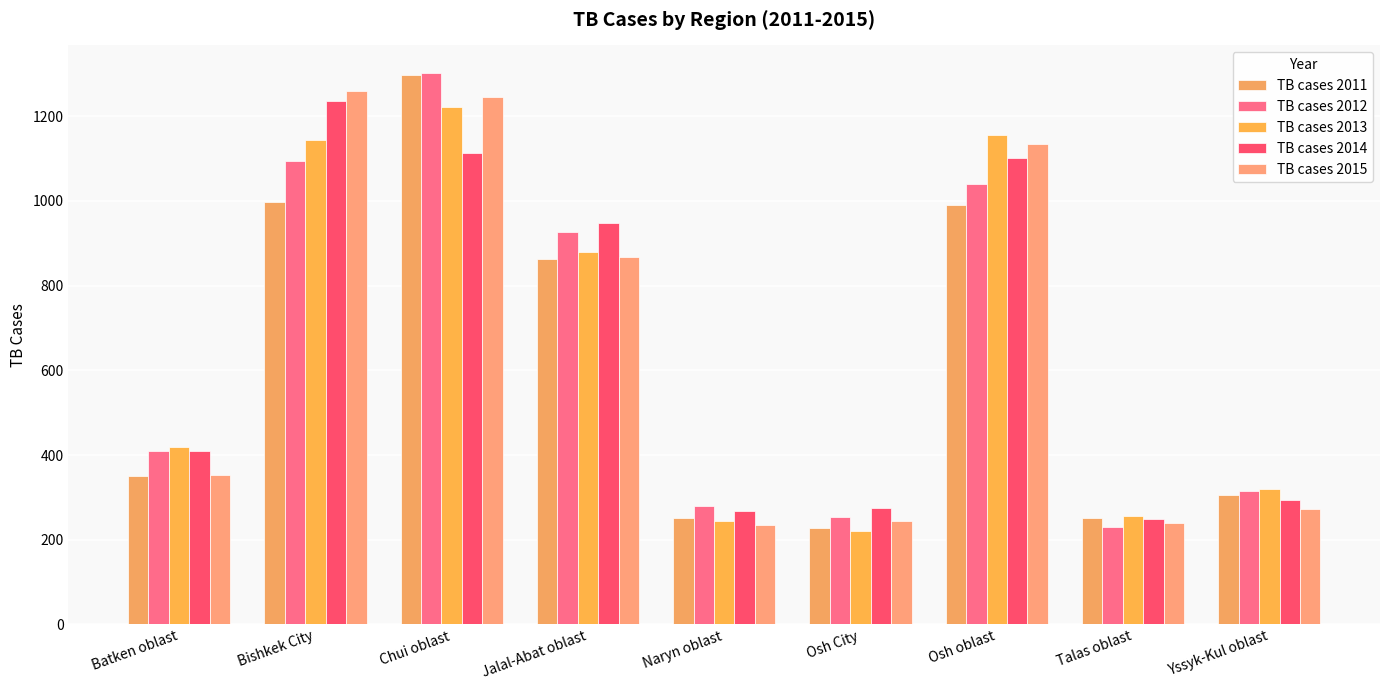

How many bars are there in total?

45